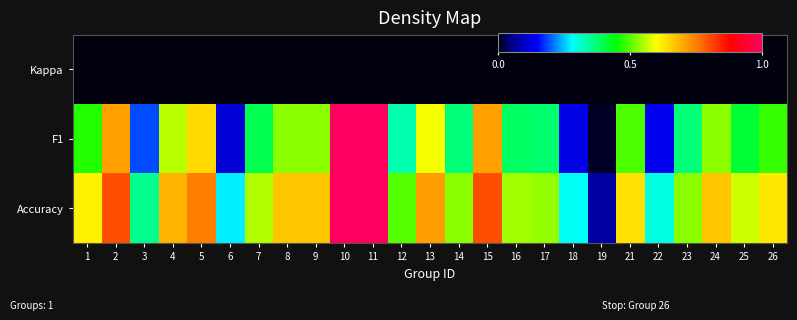

Which has a higher value, 6 or 19?

6